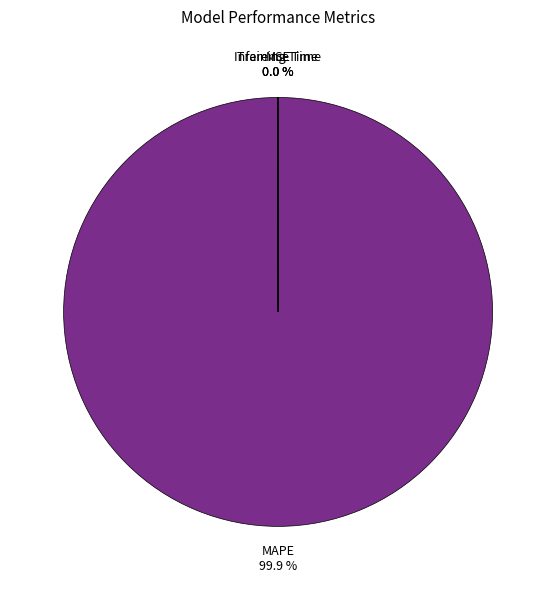

Is there a majority slice in this chart?

Yes